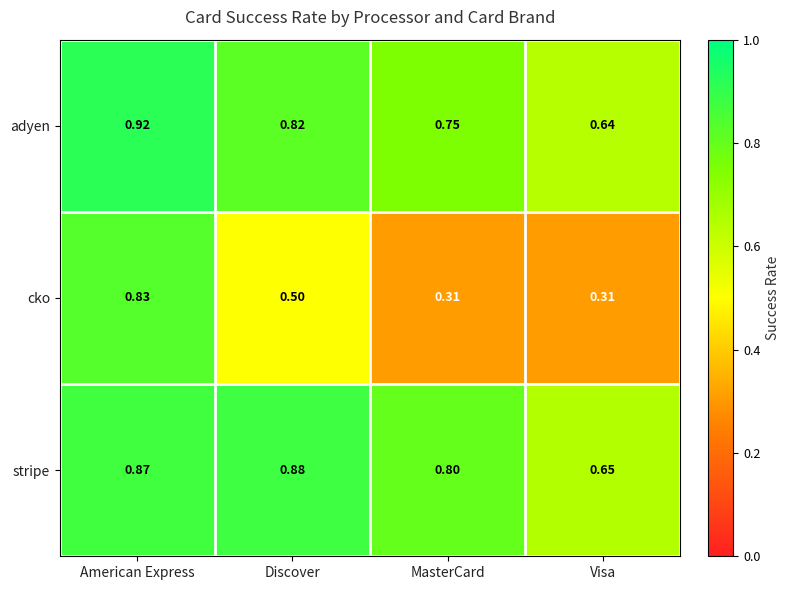

What is the total value across all series at Visa?

1.6